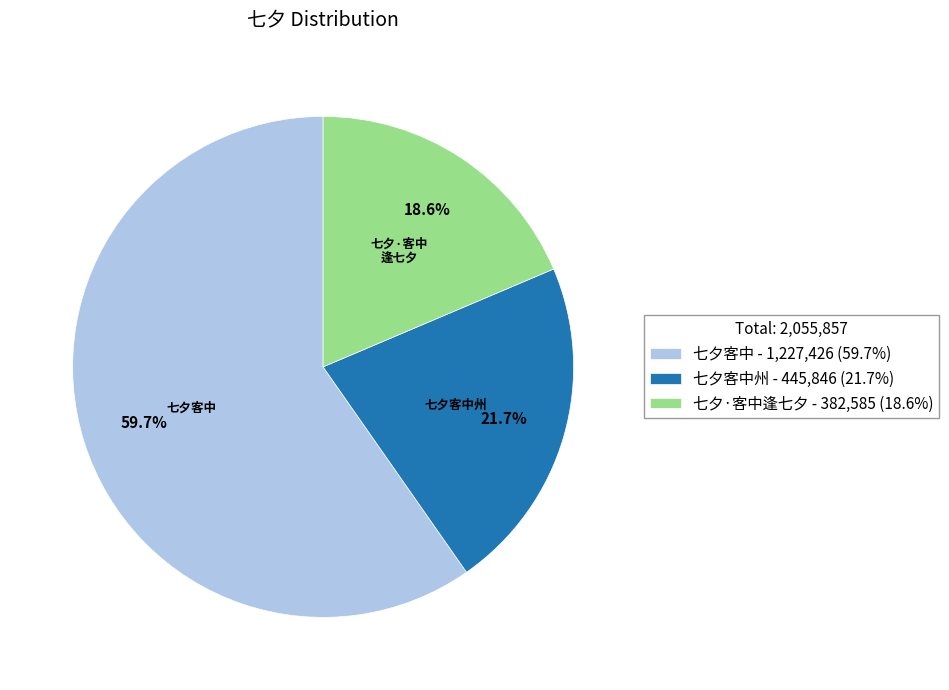

Rank the categories by value from lowest to highest.

七夕·客中逢七夕 - 382,585 (18.6%), 七夕客中州 - 445,846 (21.7%), 七夕客中 - 1,227,426 (59.7%)